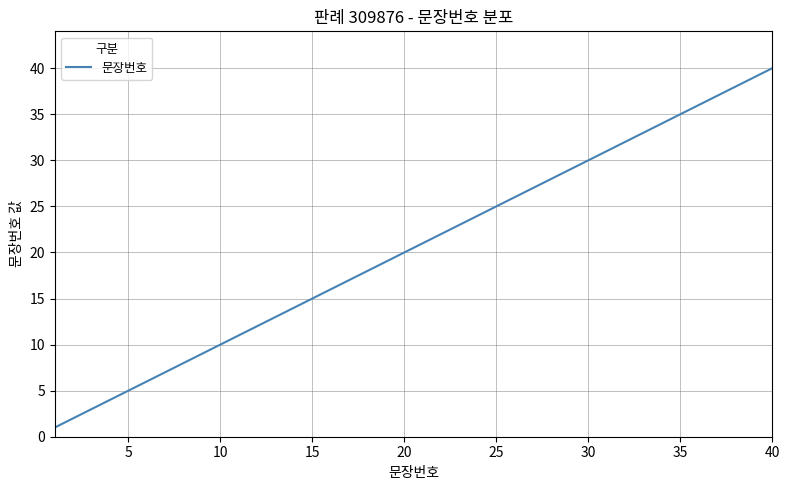

What is the difference between the maximum and minimum values?

39